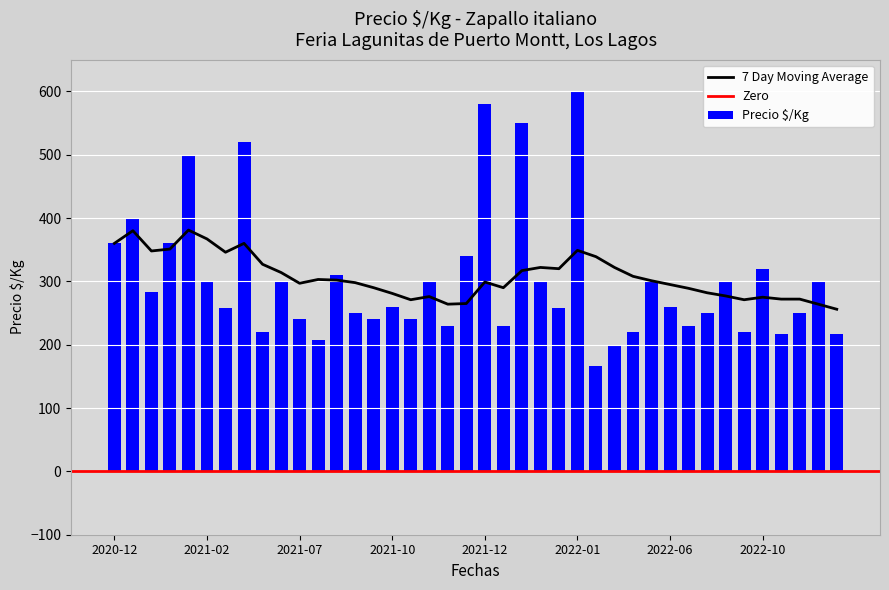

How many data points in Precio $/Kg are above 260?

19